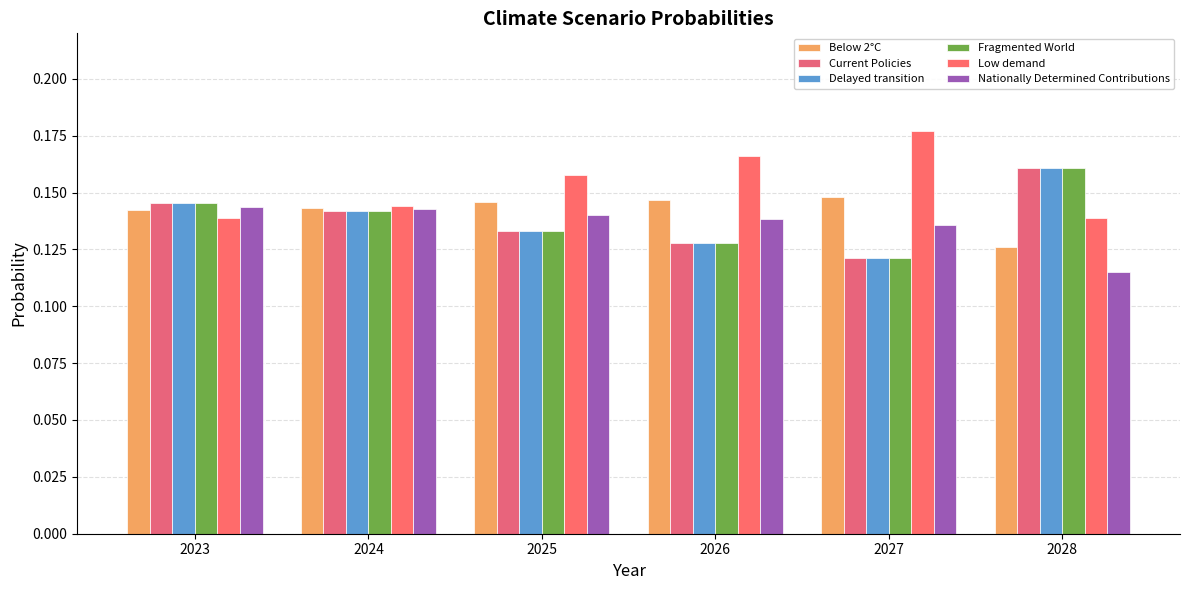

Which label corresponds to the largest value in the chart?

2027